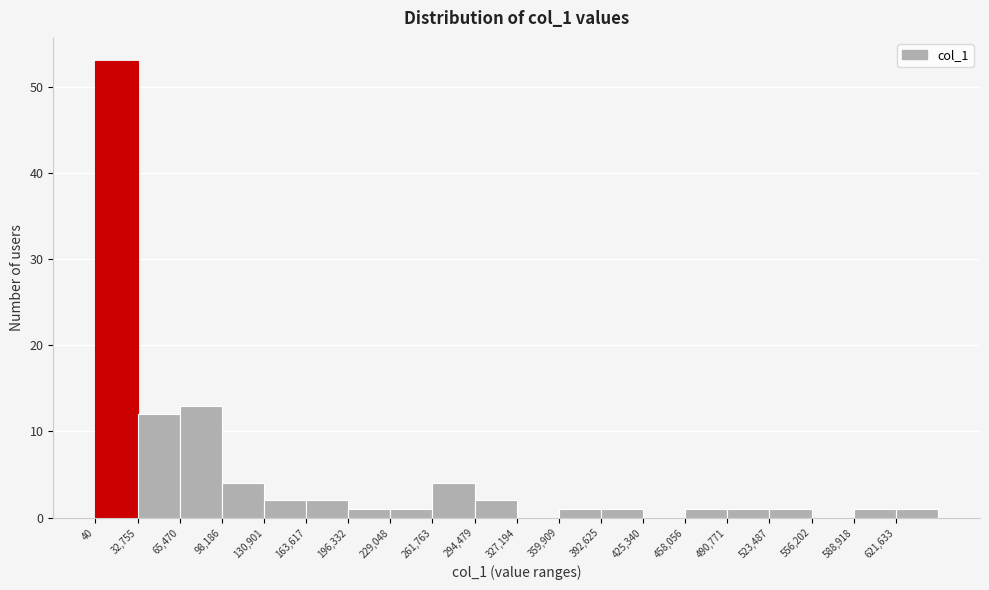

What is the height of the bar covering 100000 to 130000 on the x-axis? Neither the bar edges nor the heights are printed on the chart, so give them approximately, as read against the axes.

4